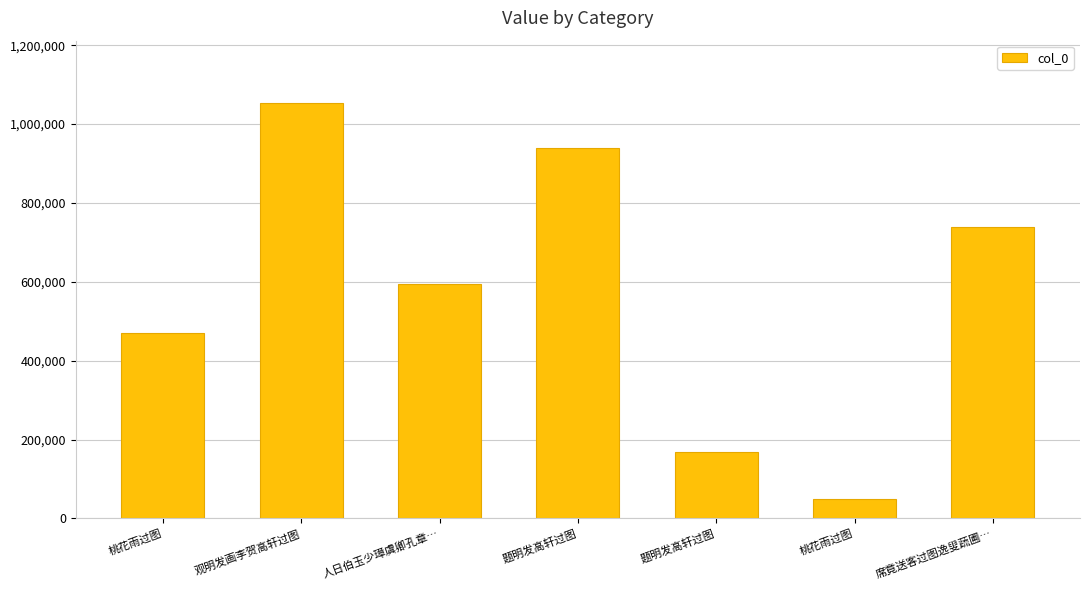

What is the sum of the values at 题明发高轩过图 and 席竟送客过图逸叟蔬圃…?

907524